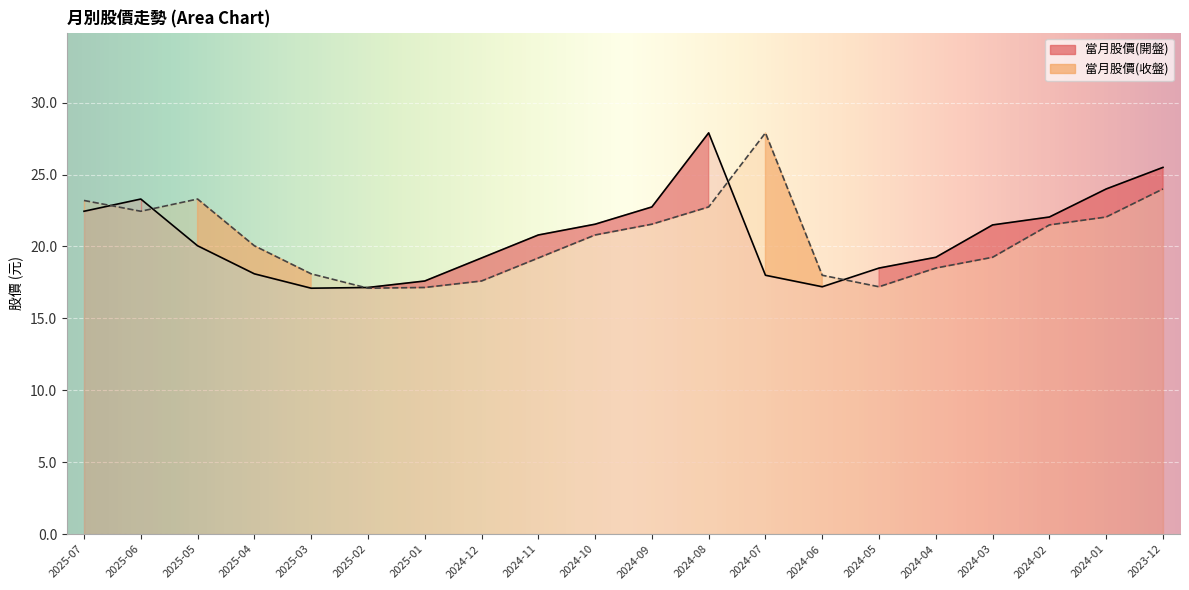

What are all the series names shown in the legend?

當月股價(開盤), 當月股價(收盤)